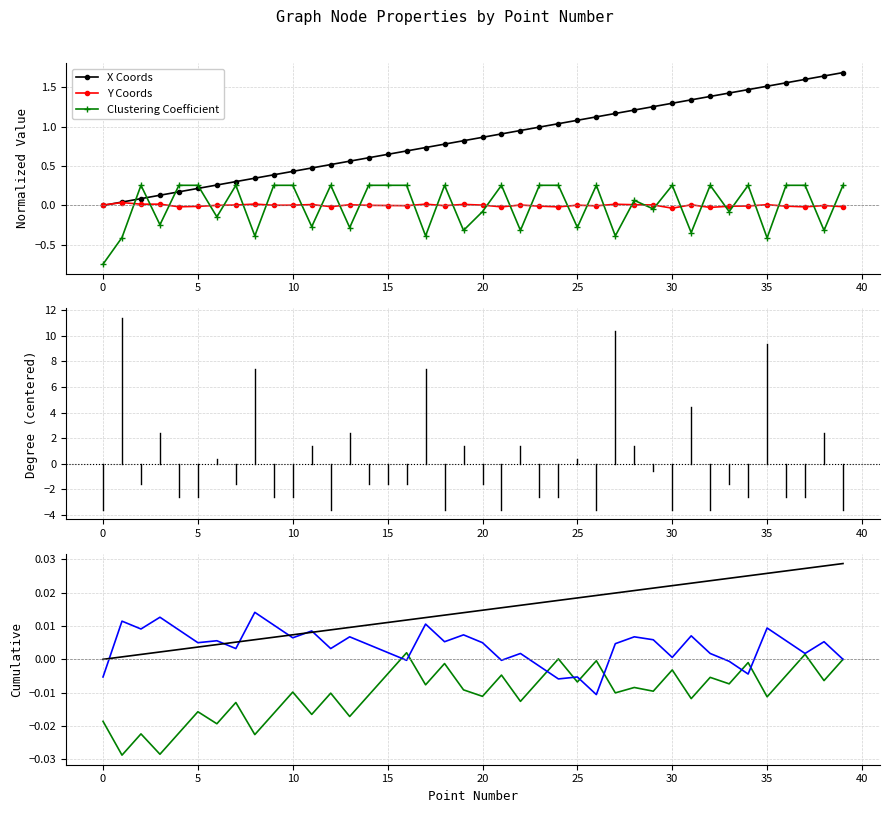

How many times do Degree and Clustering Coefficient cross each other?

8